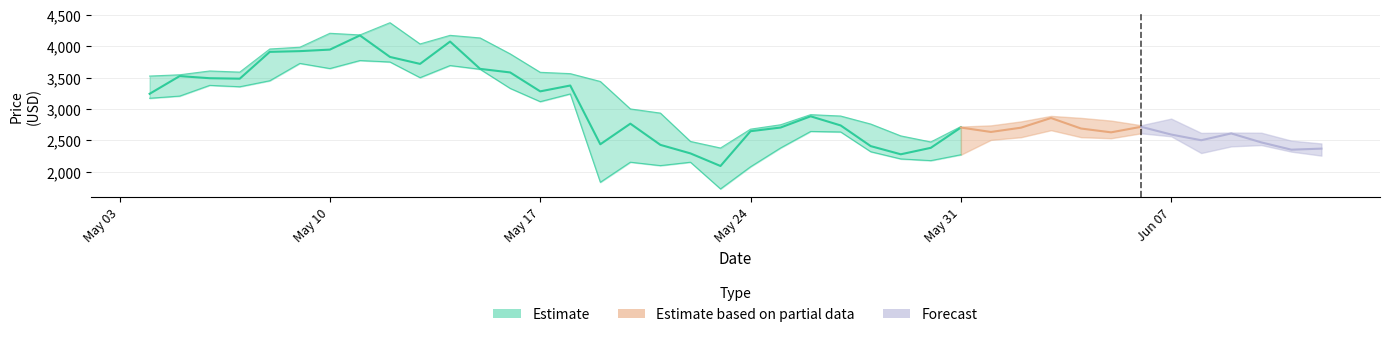

In low, how many points are lower than both neighbors (excluding endpoints)?

10